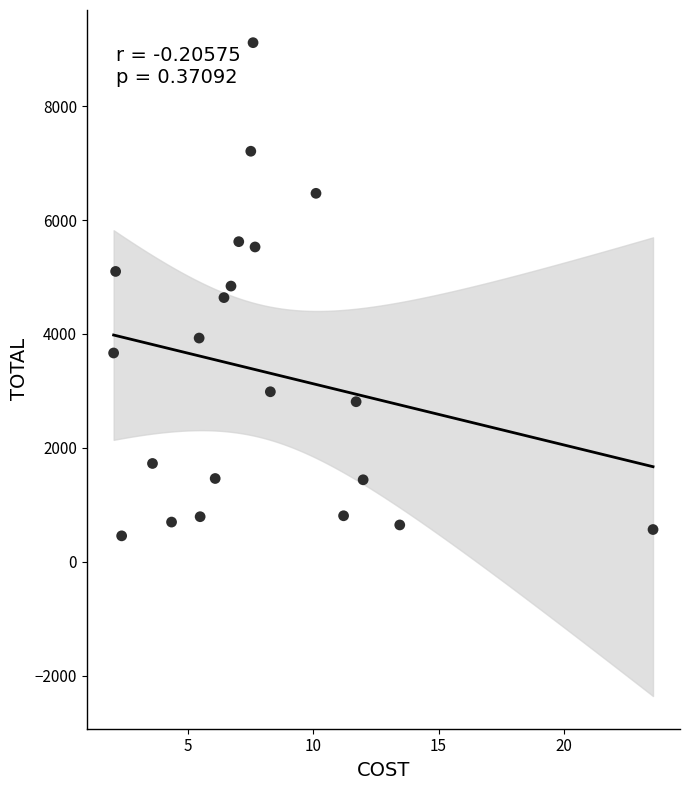

What is the range of X values (max minus min)?

21.5